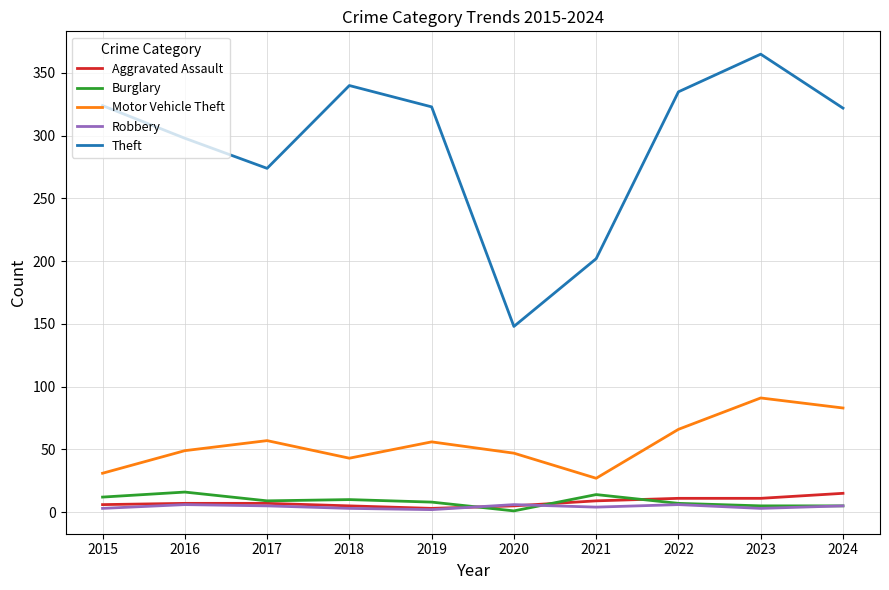

At which category does the chart reach its peak across all series?

2023